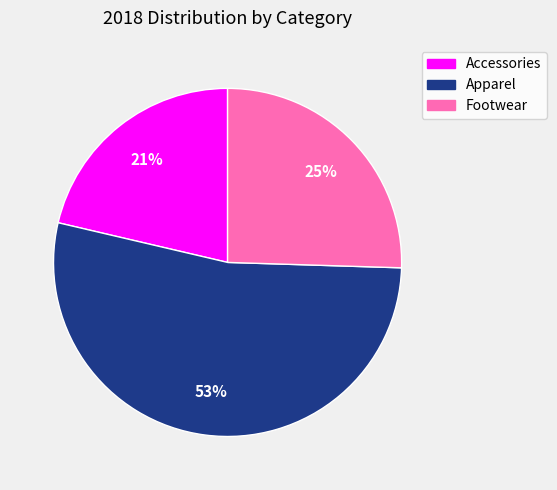

Rank the categories by value from lowest to highest.

Accessories, Footwear, Apparel